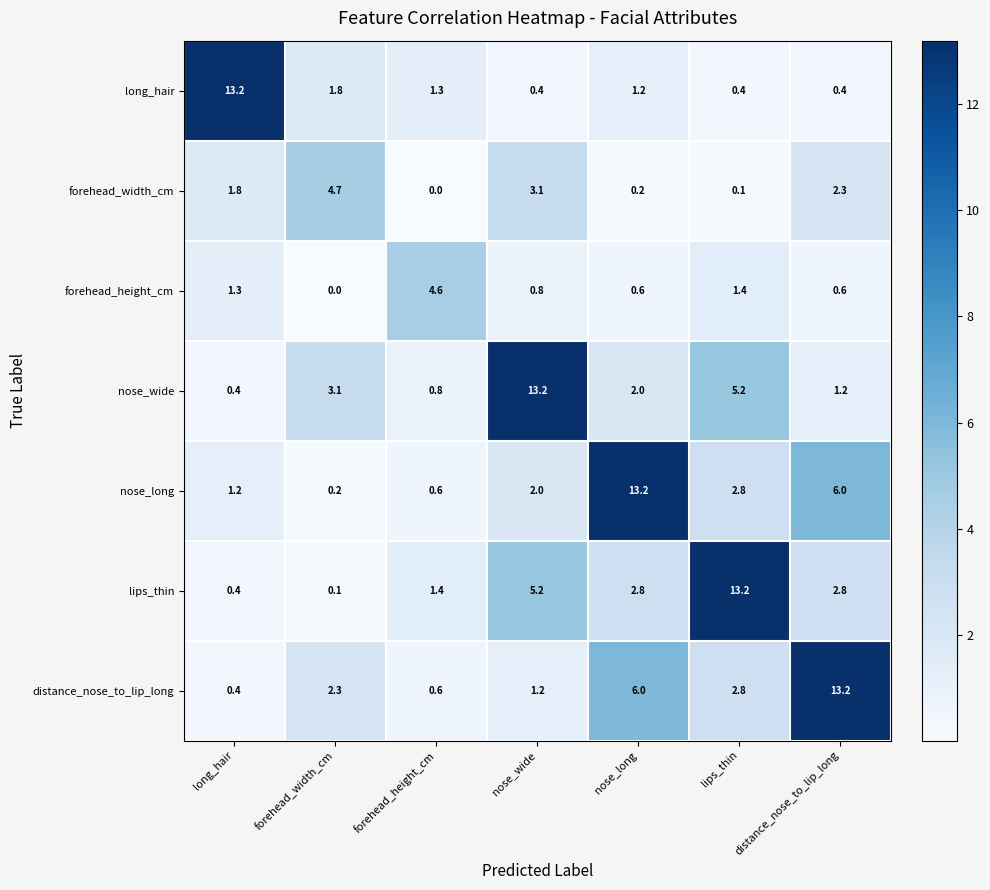

At which category is the sum across all series the highest?

distance_nose_to_lip_long